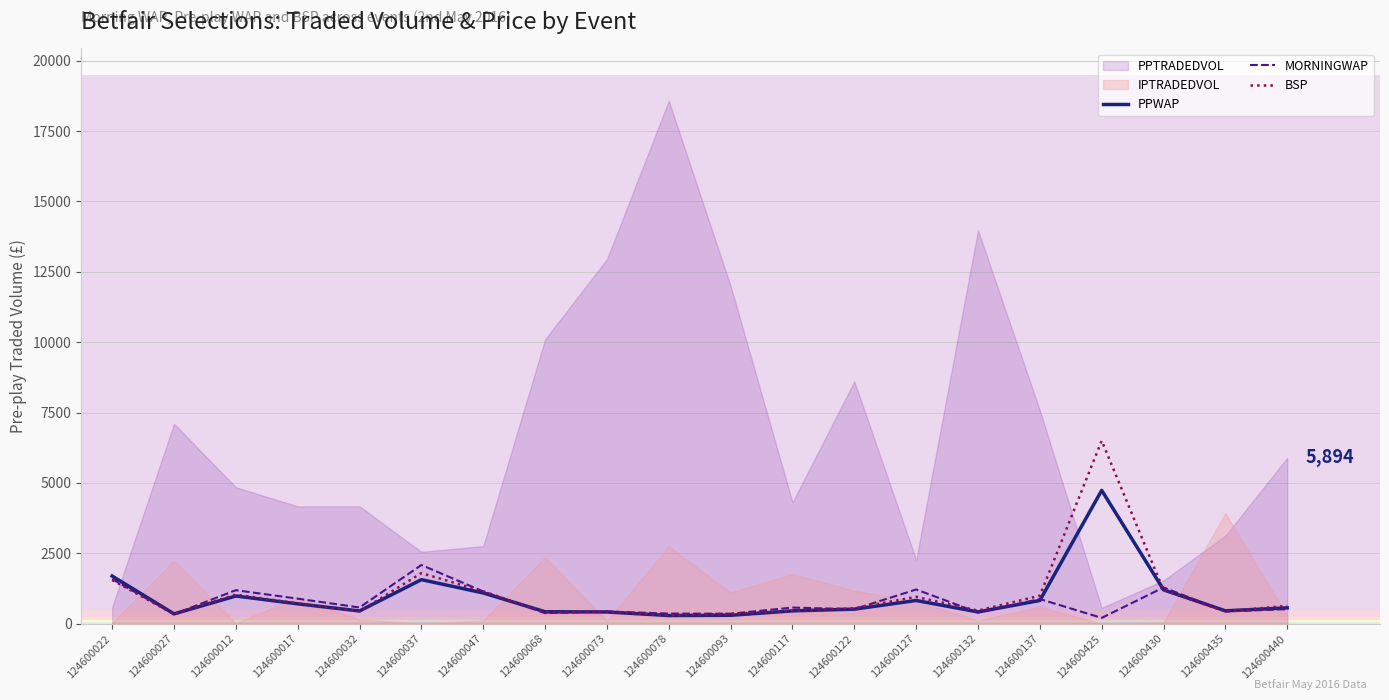

True or false: BSP and PPWAP intersect in this chart.

True